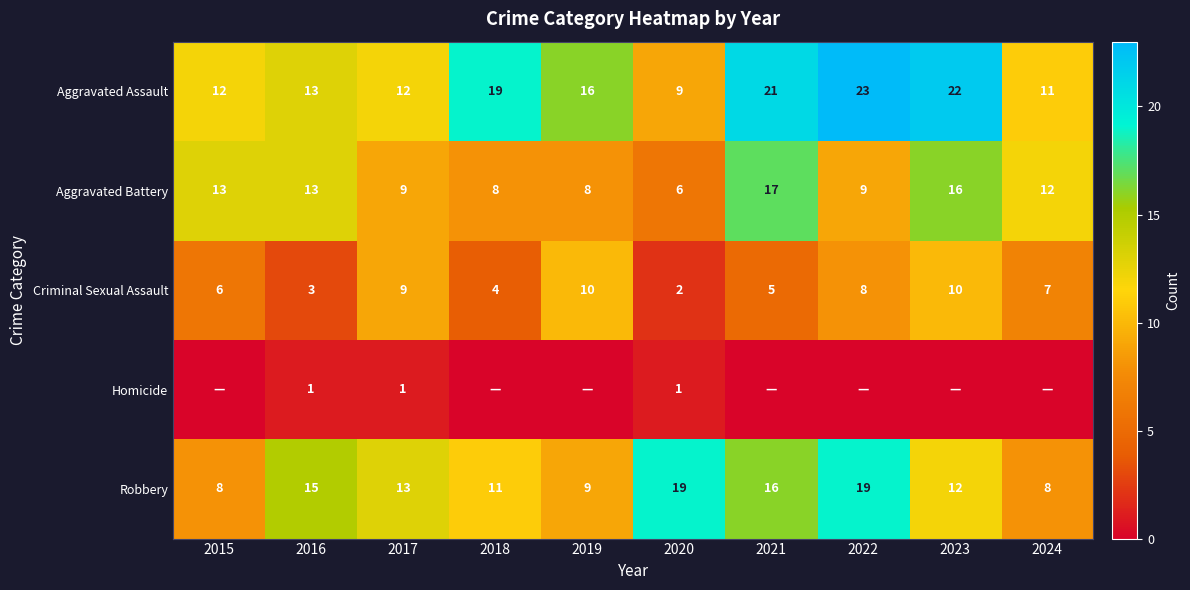

What is the total value across all series at 2016?

45